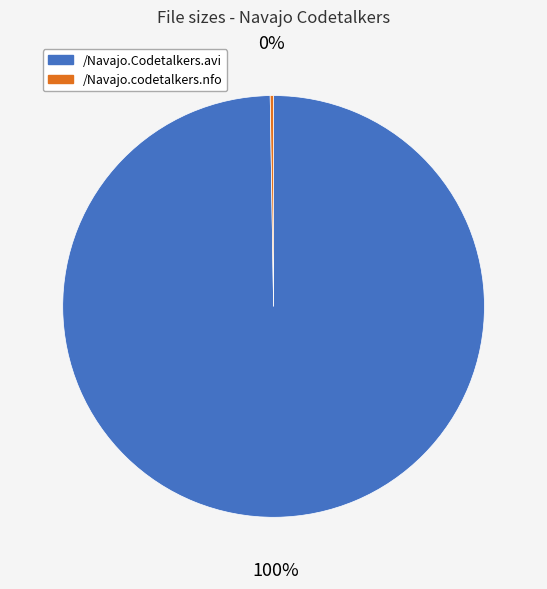

The /Navajo.Codetalkers.avi slice represents 100% of the pie. True or false?

True